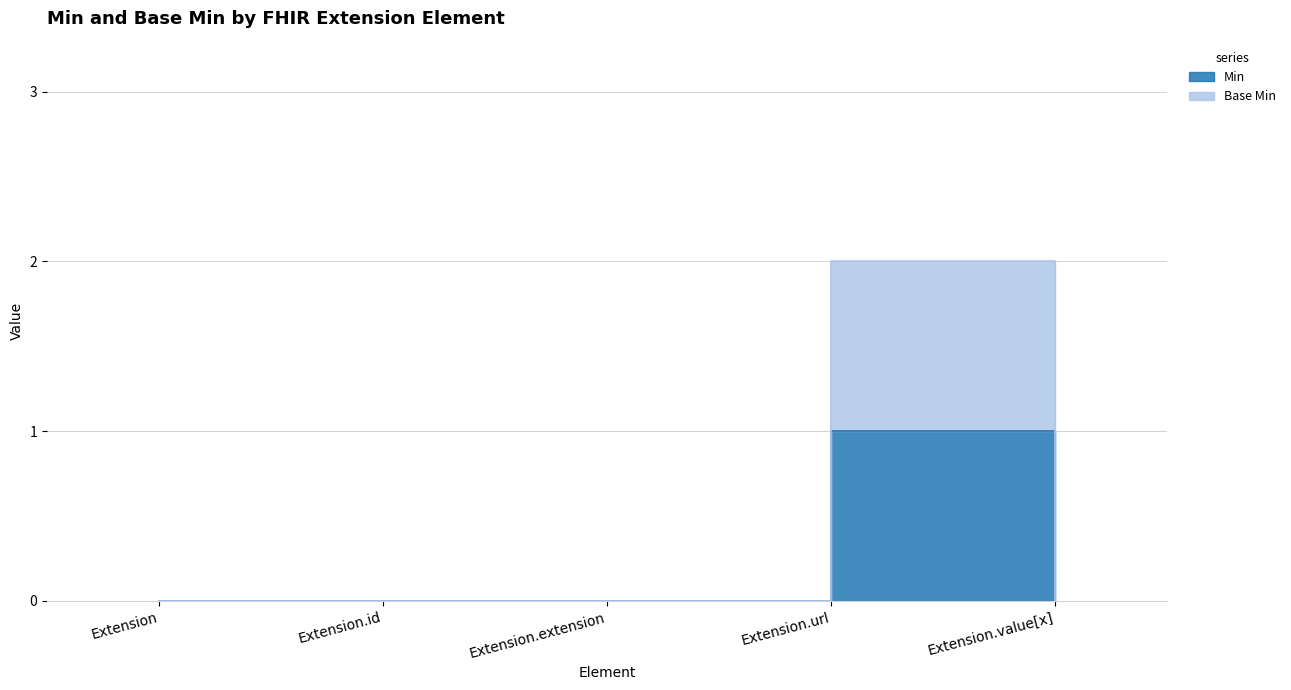

Reading left to right, list all the values displayed in this chart.

Min: 0	0	0	1	0
Base Min: 0	0	0	2	0